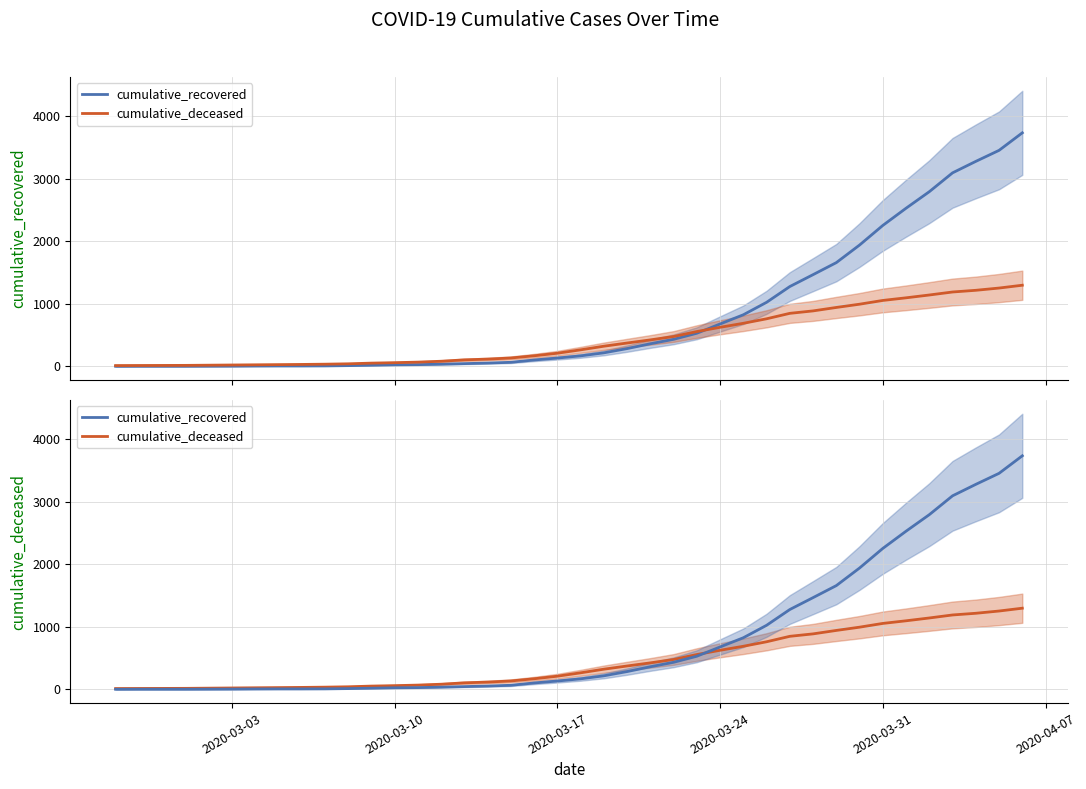

Reading right to left, list all the values displayed in this chart.

cumulative_recovered: 3731	3451	3275	3092	2791	2527	2252	1939	1658	1466	1276	1024	825	678	530	433	362	285	217	169	134	103	66	54	45	36	29	26	19	13	9	8	8	7	5	4	3	3	3	2
cumulative_deceased: 1297	1252	1216	1189	1141	1096	1054	994	942	887	848	761	689	625	557	478	424	374	323	265	211	170	135	117	105	83	69	60	53	42	36	32	29	26	23	20	17	16	15	14